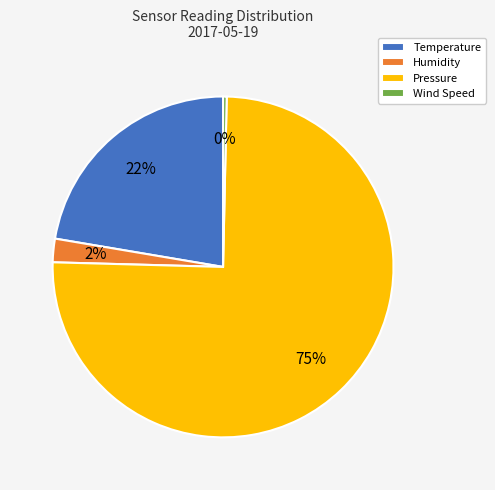

Which category has the smallest portion of the pie?

Wind Speed